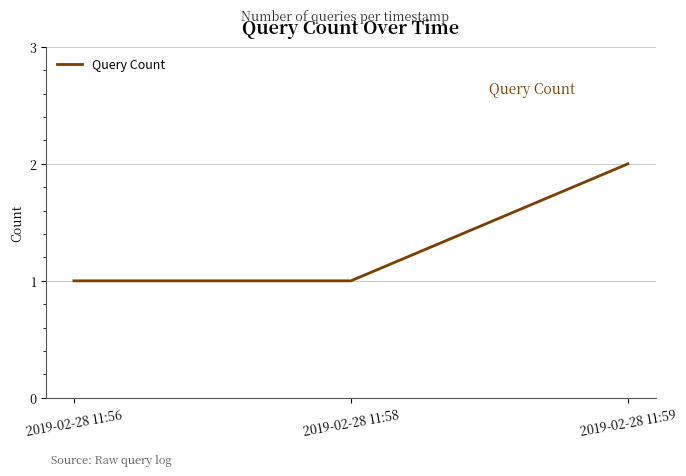

Is this an area chart (filled region under the line)?

No